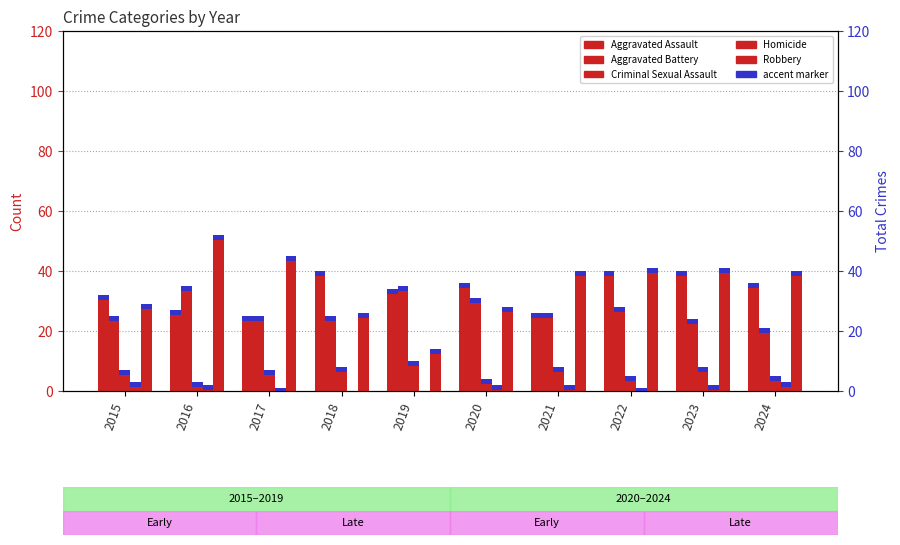

What is the approximate value of Criminal Sexual Assault at 2020?

4